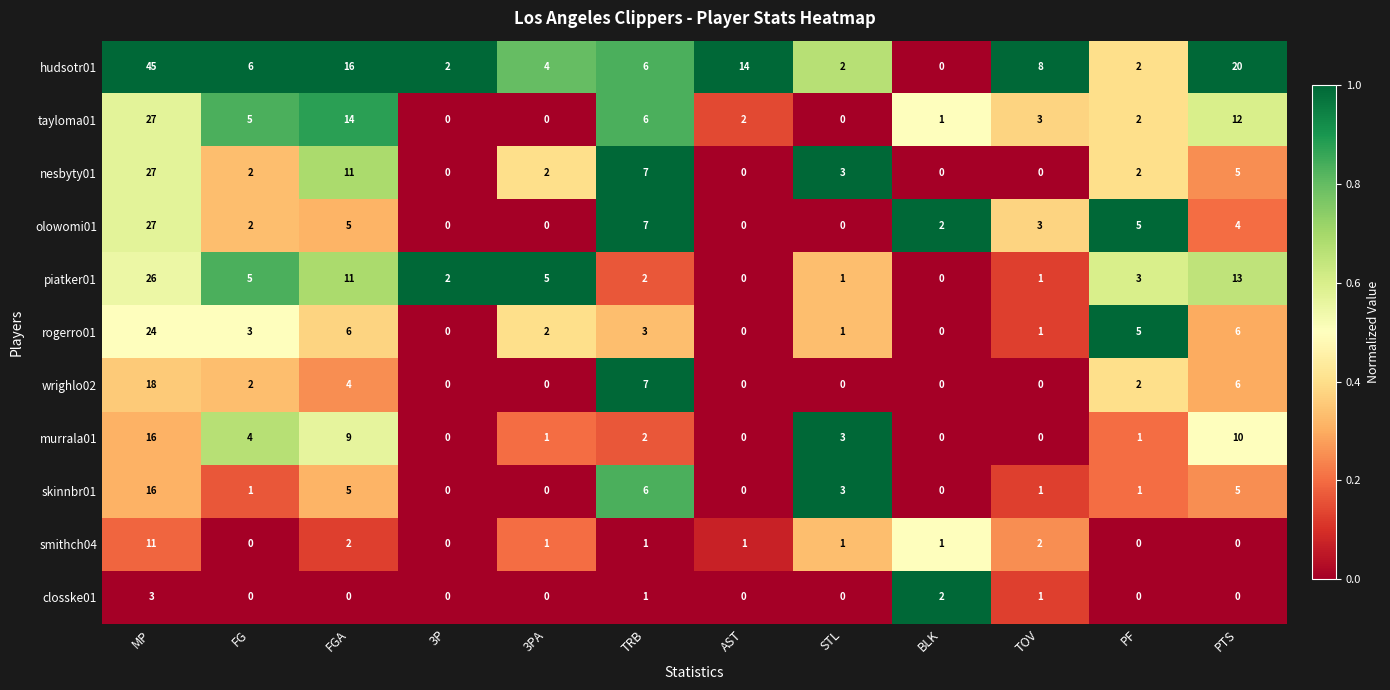

What is the difference between the maximum and minimum values in the piatker01 series?

26